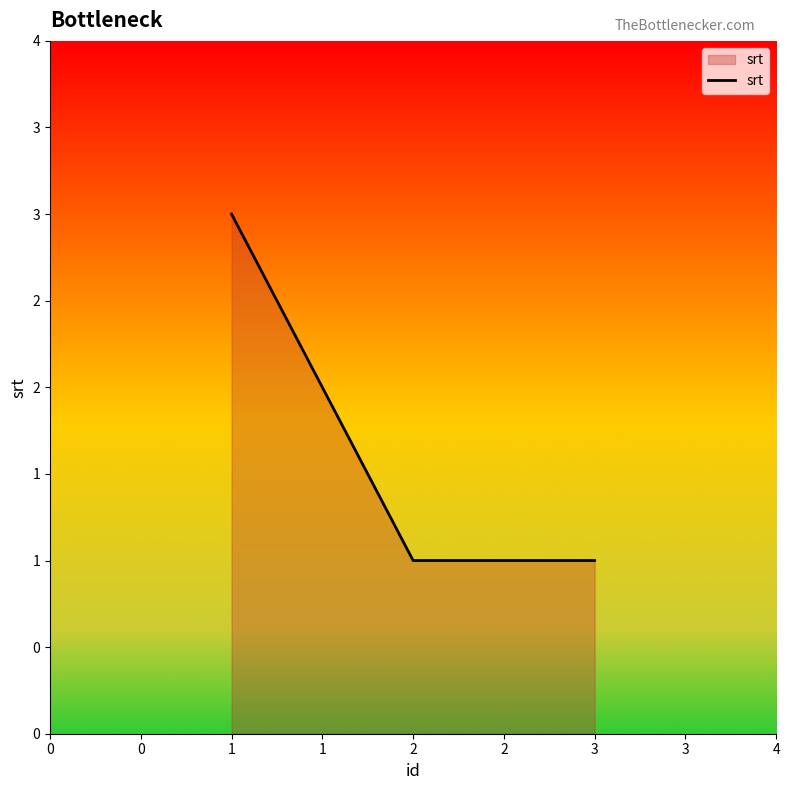

Is this an area chart (filled region under the line)?

Yes